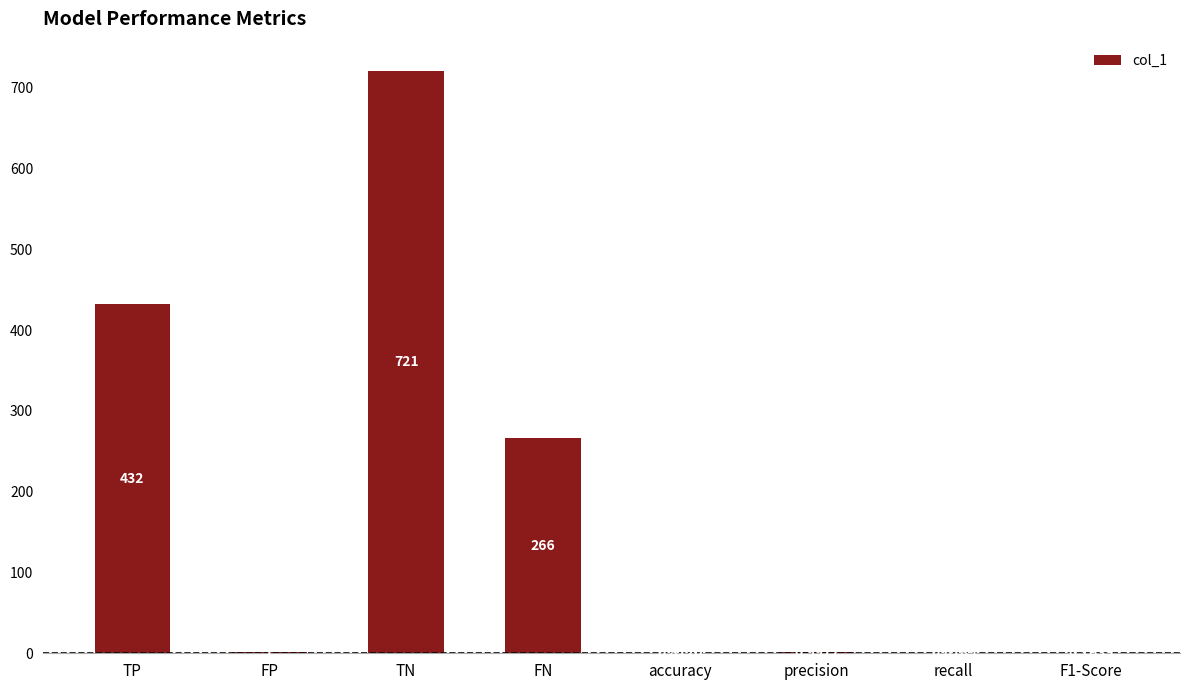

Where does the data first go above 1?

TP